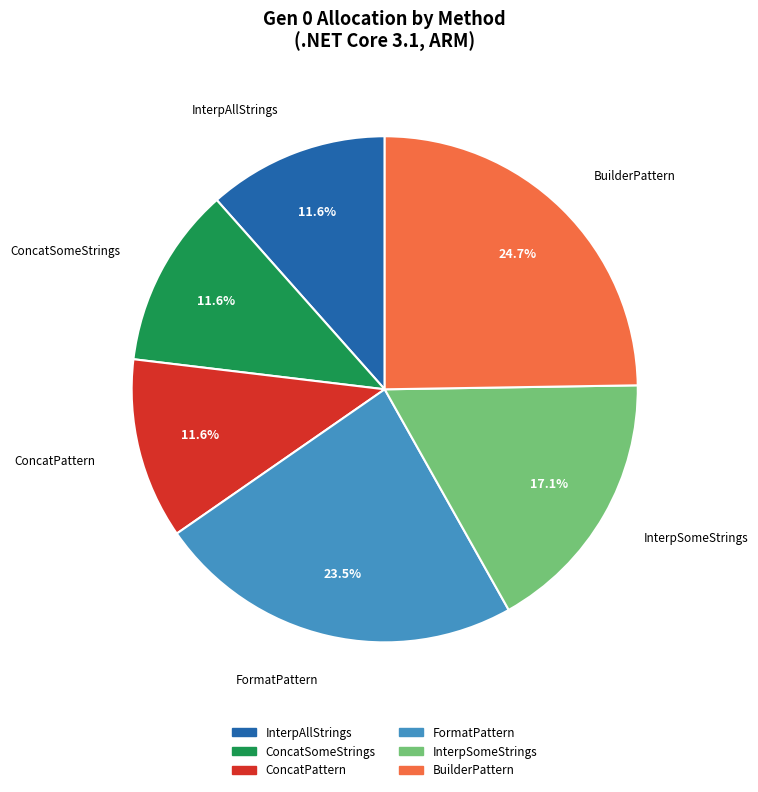

Is there a majority slice in this chart?

No